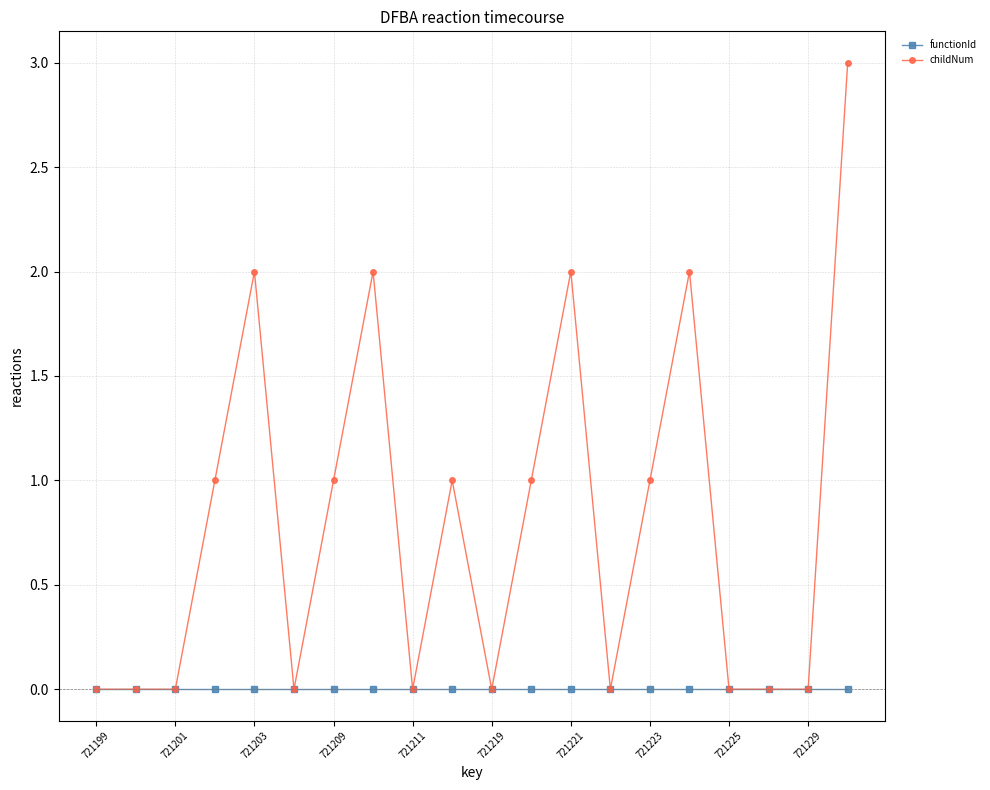

True or false: childNum has more than 1 points higher than both neighbors.

True